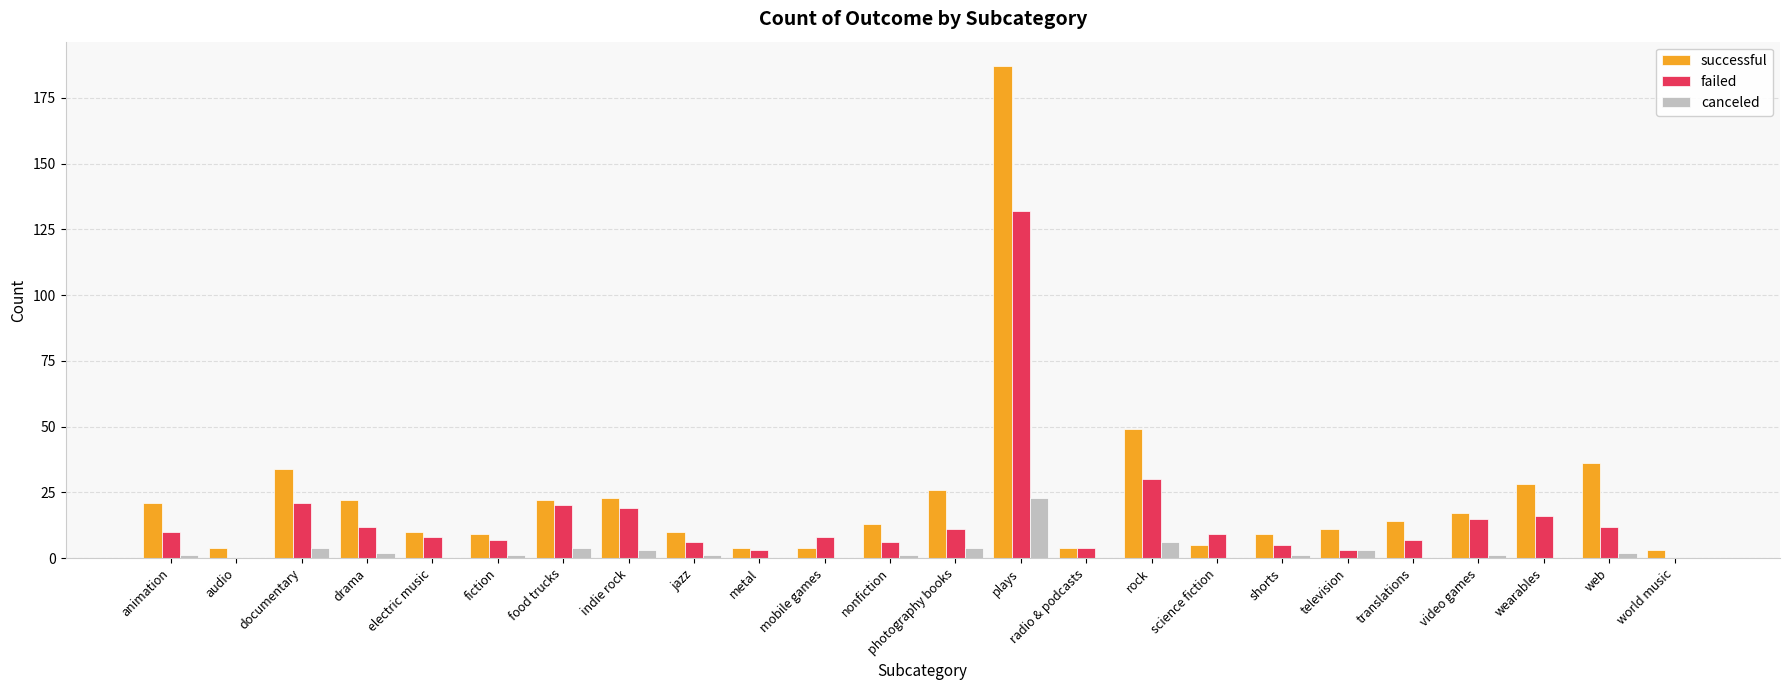

What is the difference between the successful values at web and radio & podcasts?

32